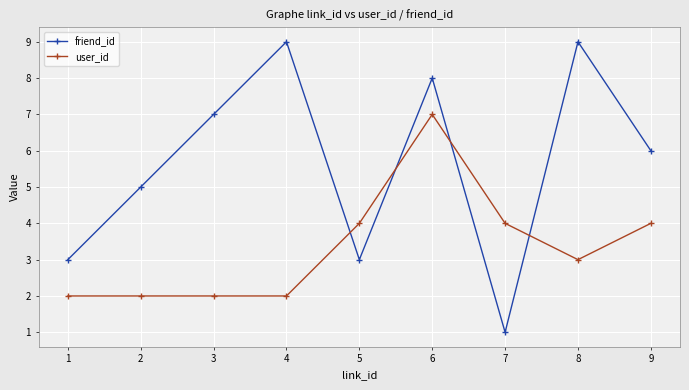

How many friend_id values are between 3 and 8?

6